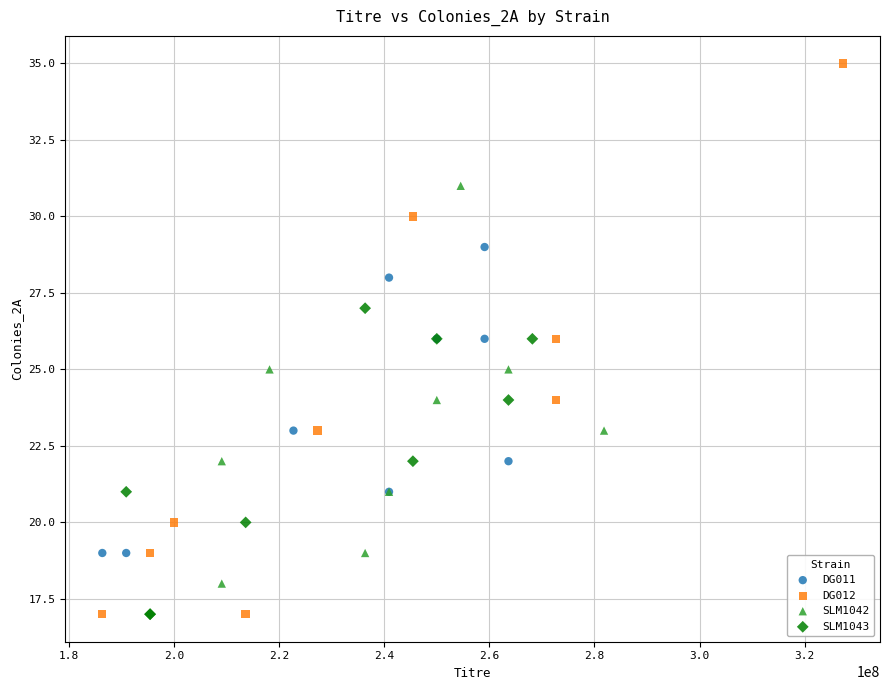

Which series has the widest spread of Y values?

DG012